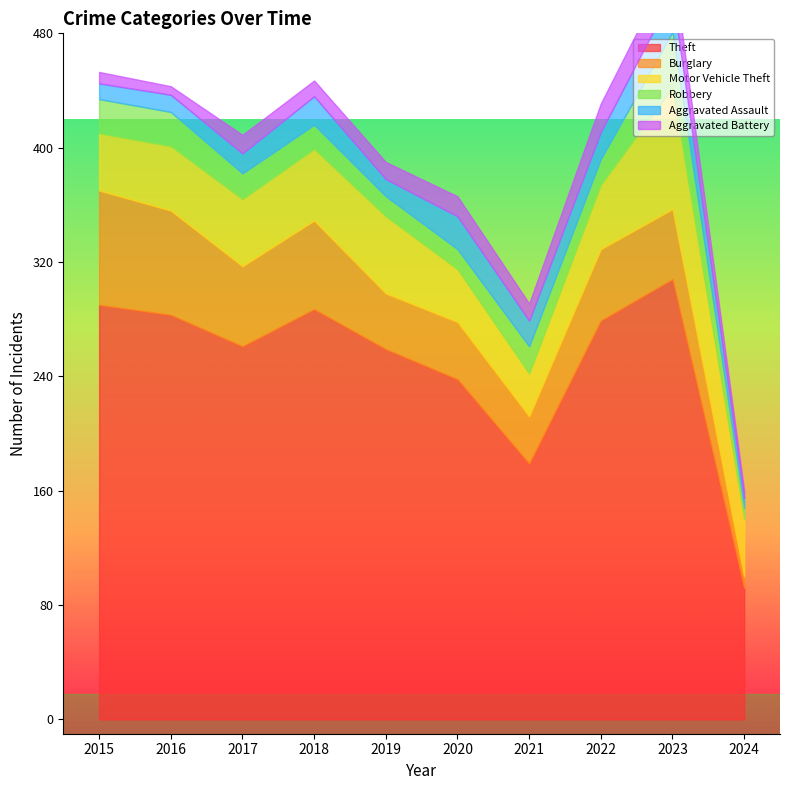

What is the value of the Motor Vehicle Theft point at the 5th from the left?

54